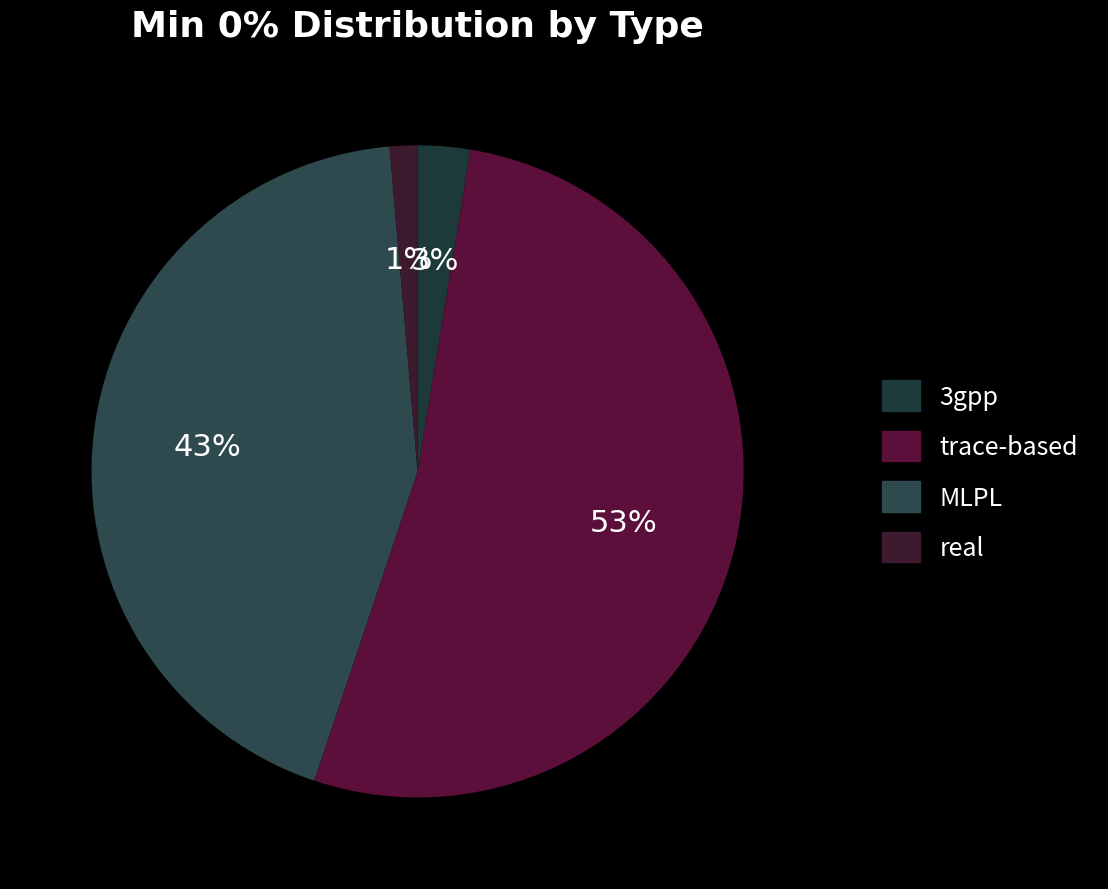

Between real and MLPL, which is larger?

MLPL